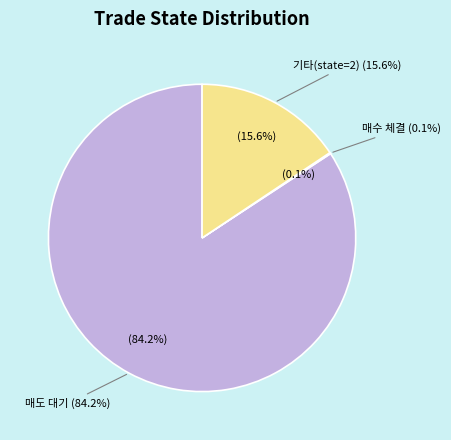

Count the number of slices in the pie.

3